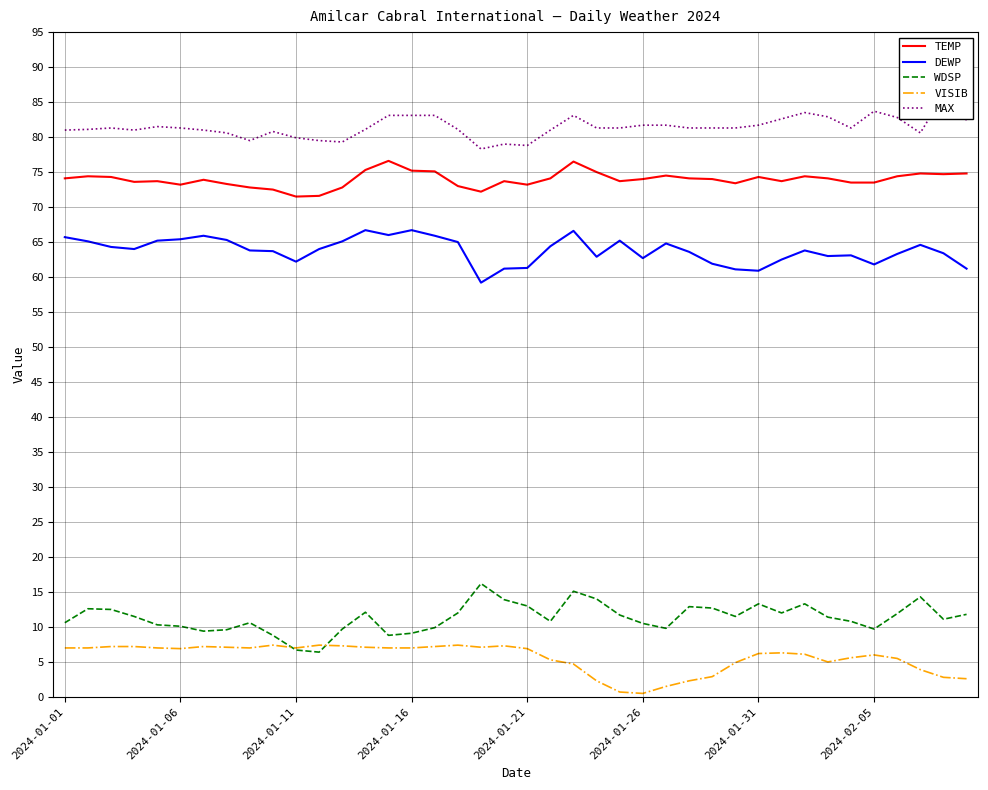

The value of TEMP at 18 is 72.2. True or false?

True